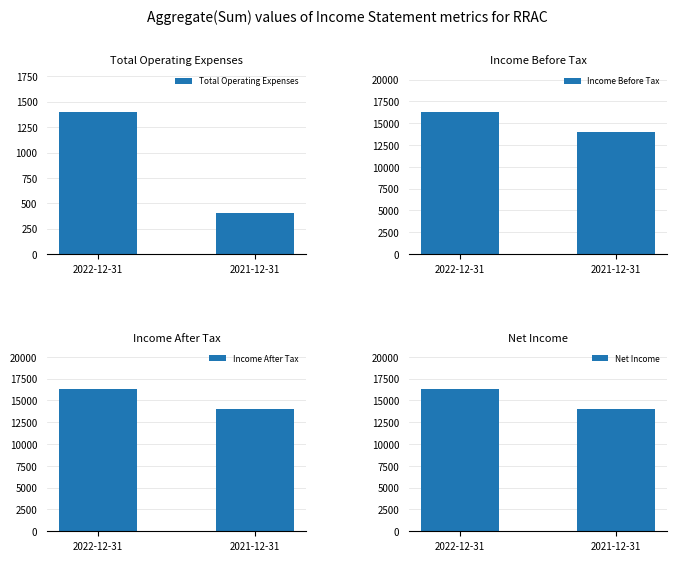

What is the value of the Net Income bar at the 1st from the left?

16300